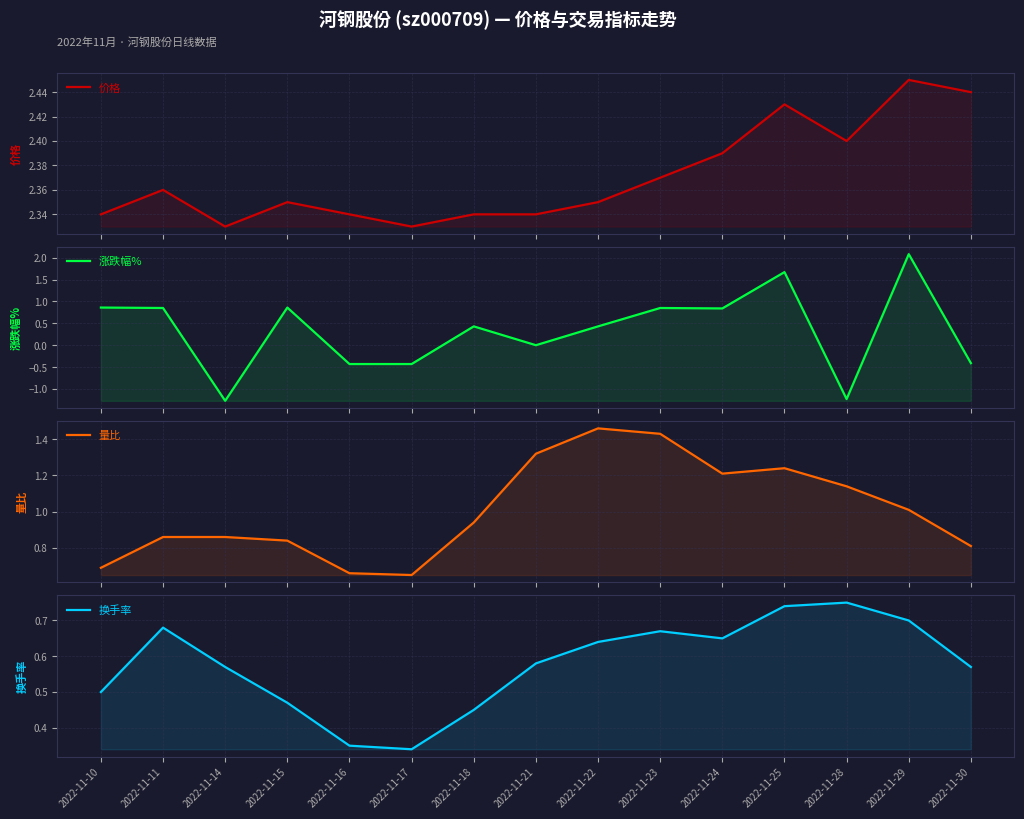

The value of 换手率 at 2022-11-15 is 0.6. True or false?

False